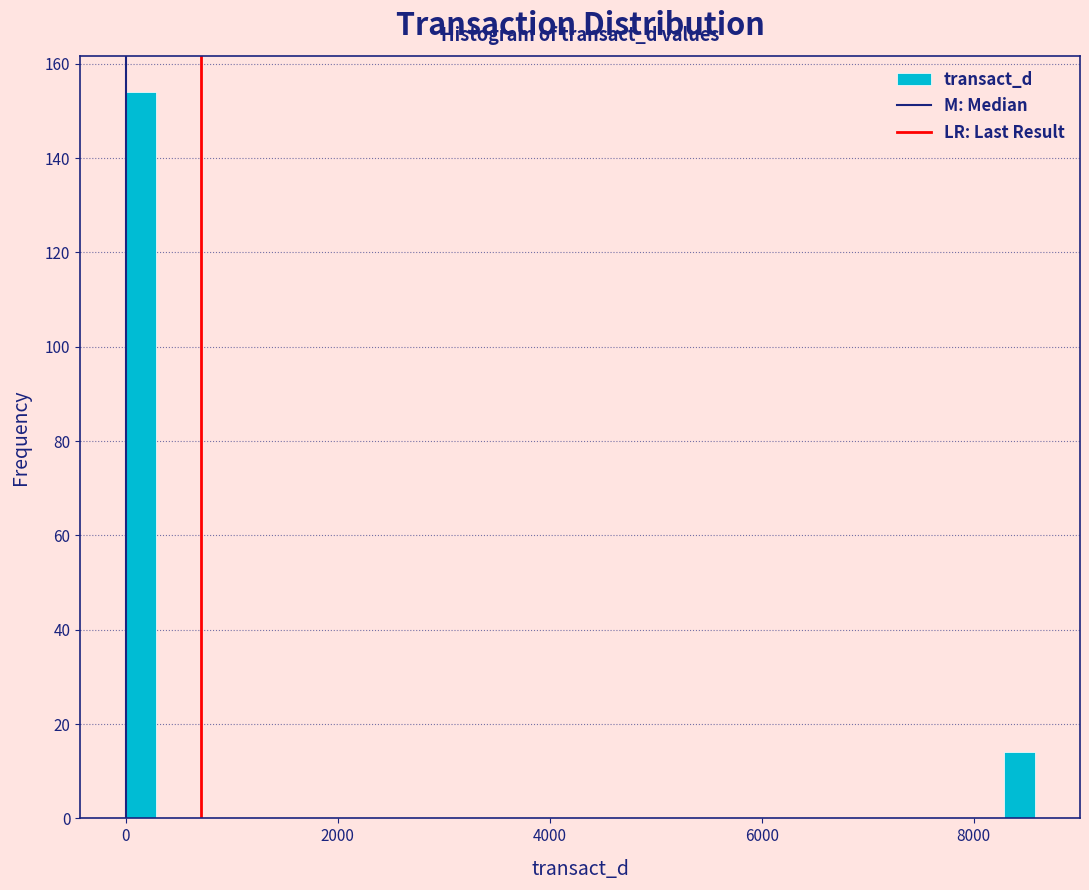

Around what value on the x-axis is the tallest bar? Give the approximate position of its centre, as read against the axis.

200